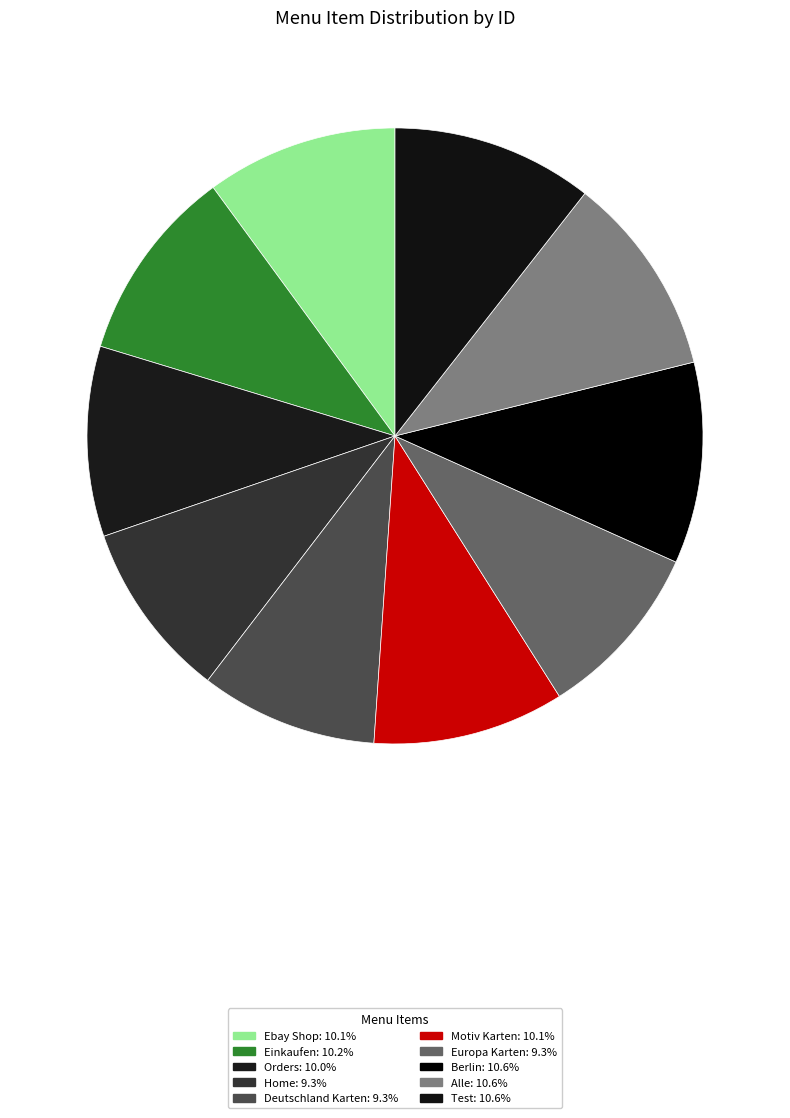

How many slices are in this pie chart?

10